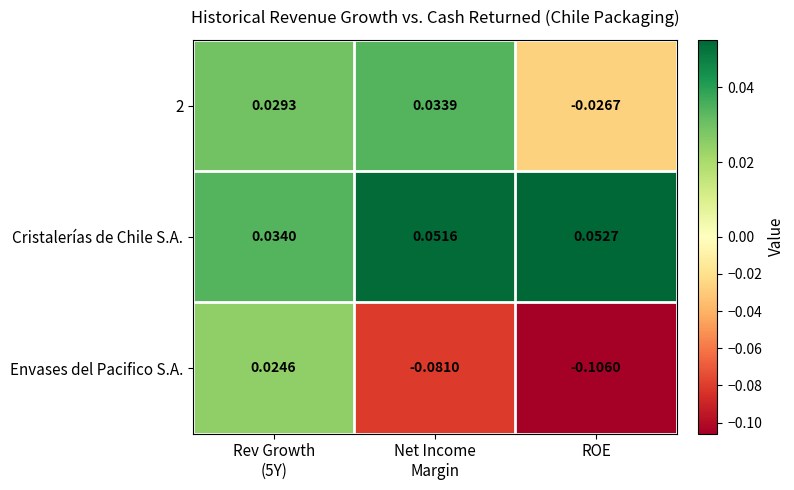

List the series in order of their peak value, highest first.

Cristalerías de Chile S.A., 2, Envases del Pacifico S.A.